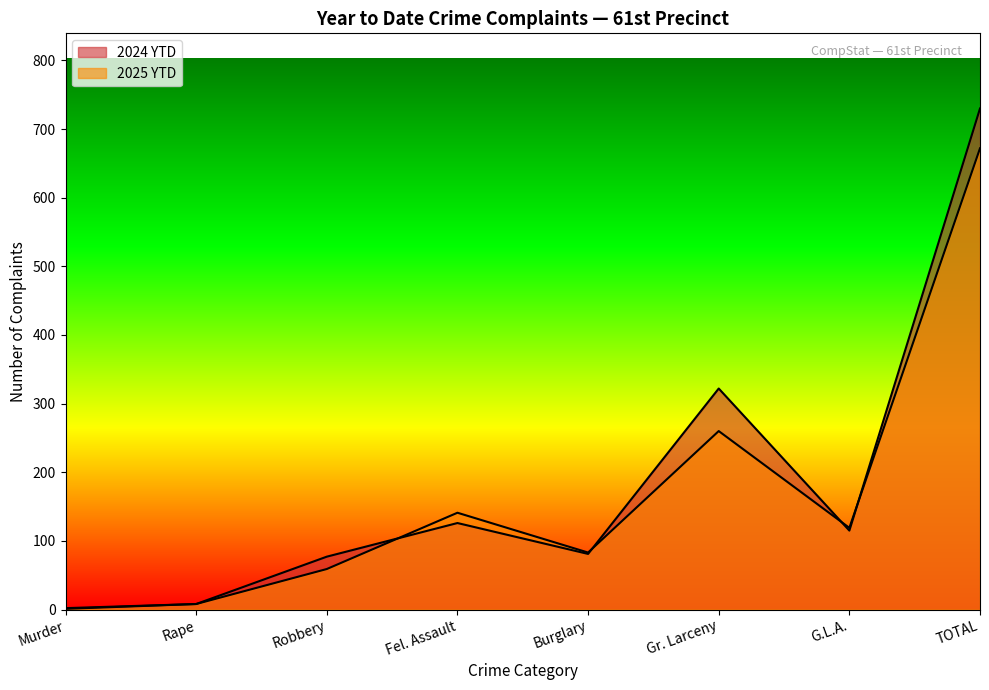

At how many categories does at least one series exceed 468?

1